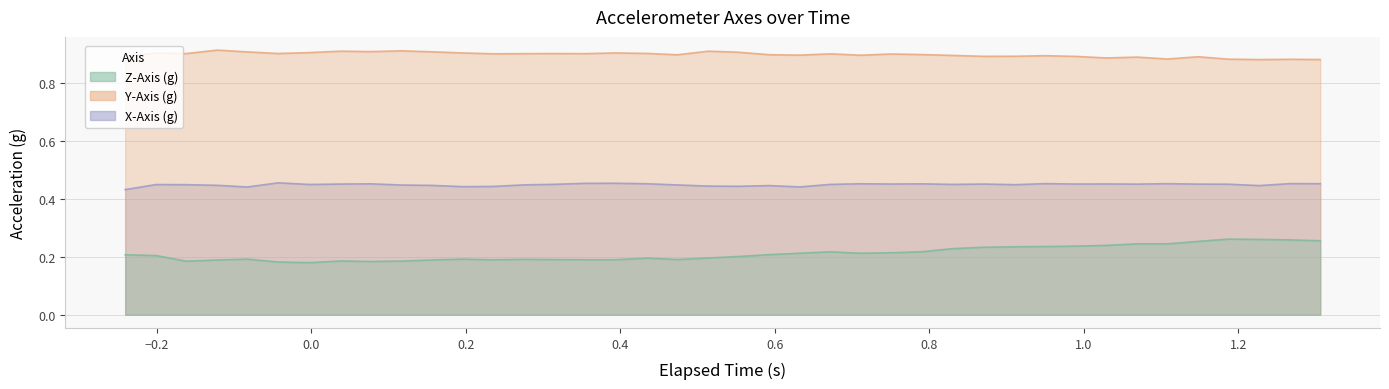

Rank the series by their maximum value, from highest to lowest.

Y-Axis (g), X-Axis (g), Z-Axis (g)